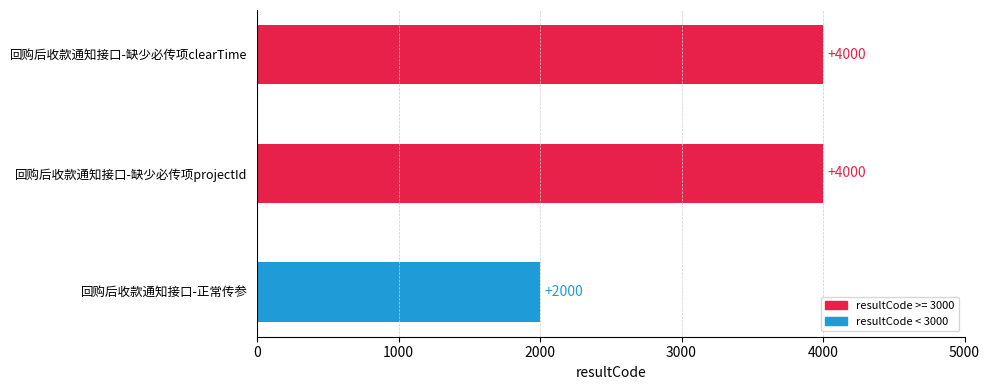

What is the difference between the second highest and minimum values?

2000